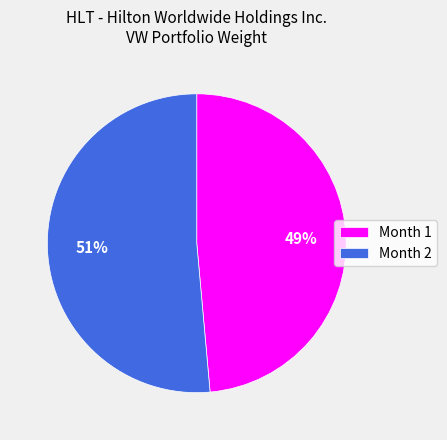

What is the smallest slice in the pie chart?

Month 1